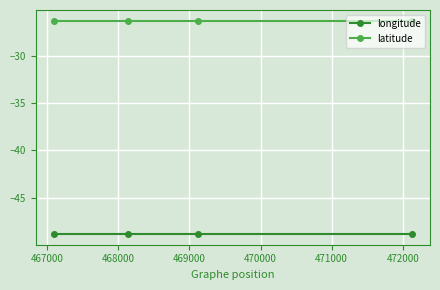

What is the value of the longitude point at the 1st from the left?

-48.9